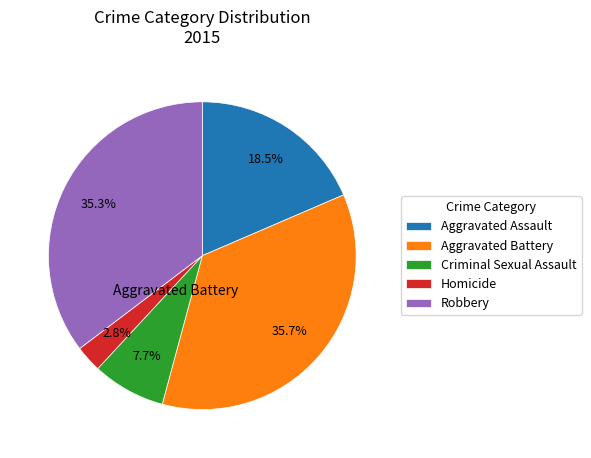

Does any single category account for the majority?

No